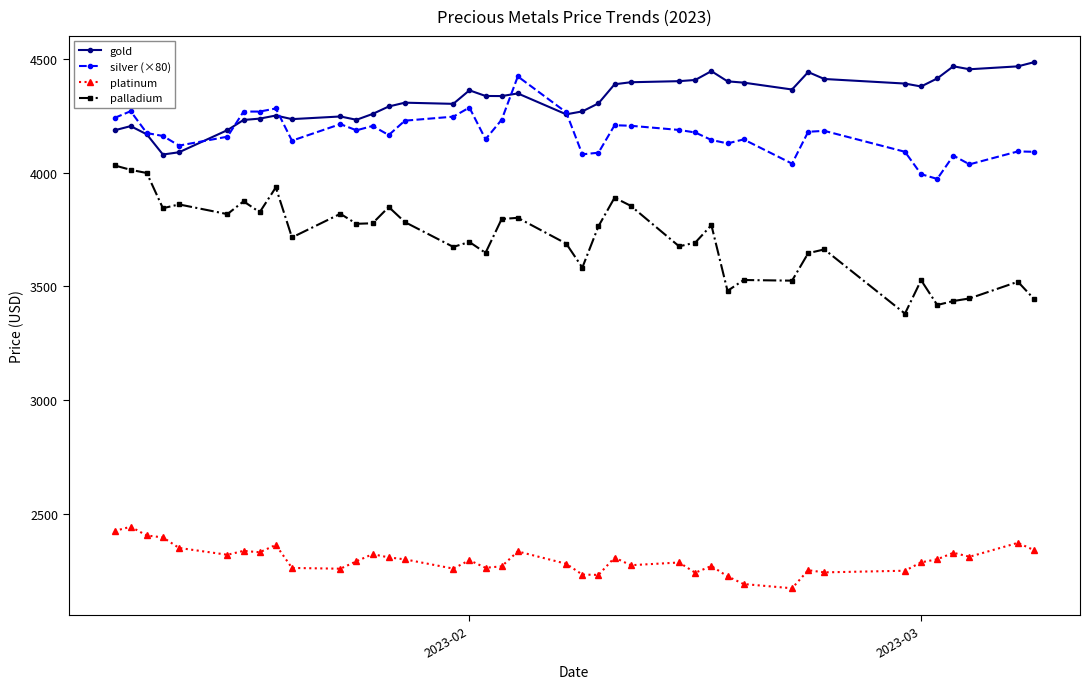

What is the minimum value for silver (×80)?

3972.8